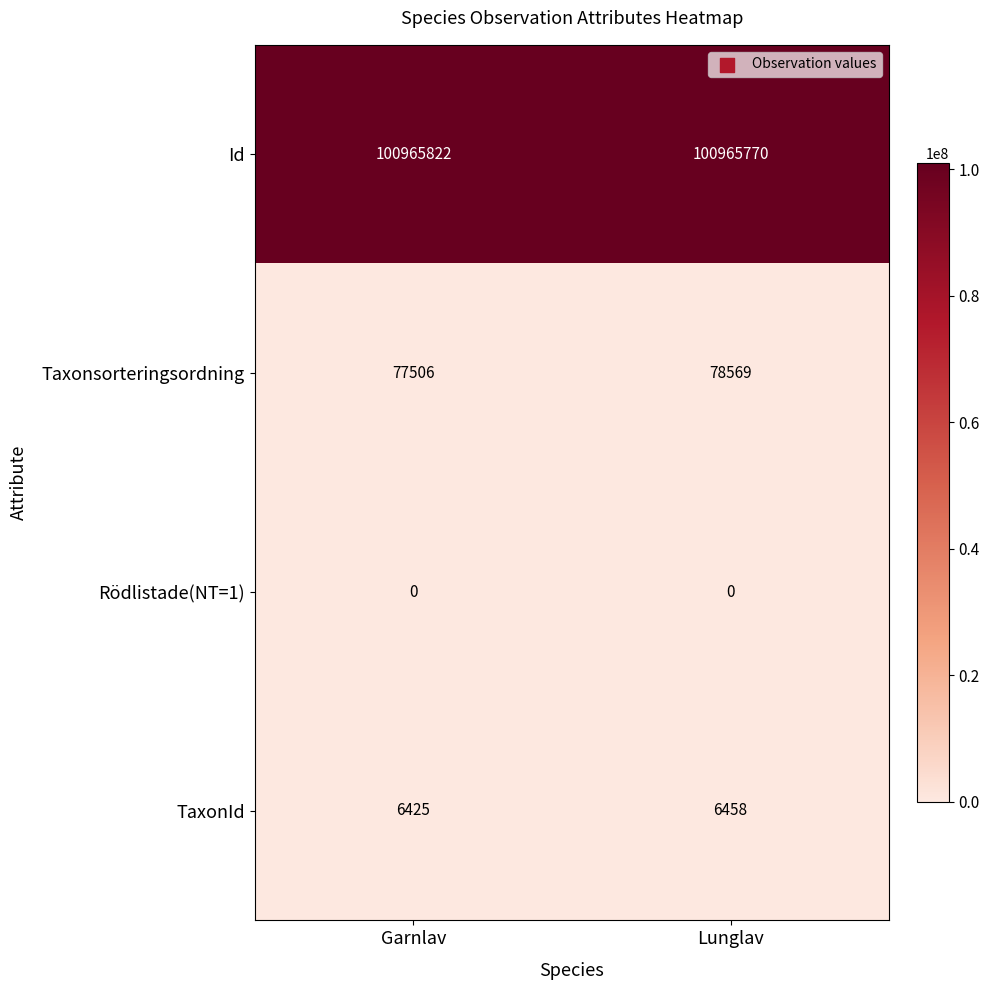

At which category does the chart reach its peak across all series?

Garnlav